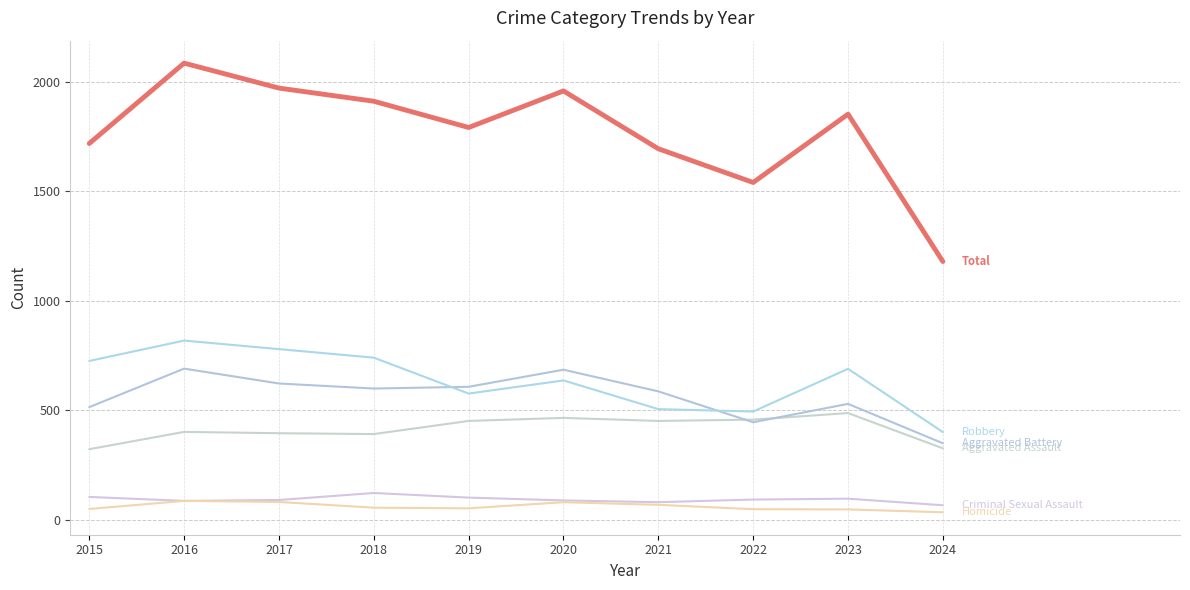

What is the spread (max minus min) of values at 2022?

1492